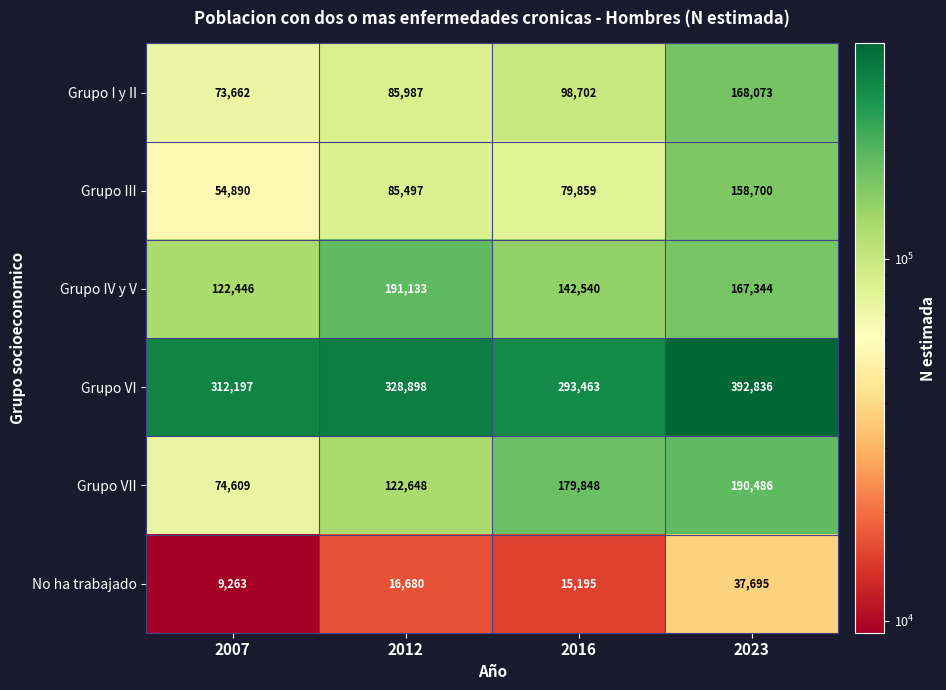

What is the minimum value shown in the chart?

9263